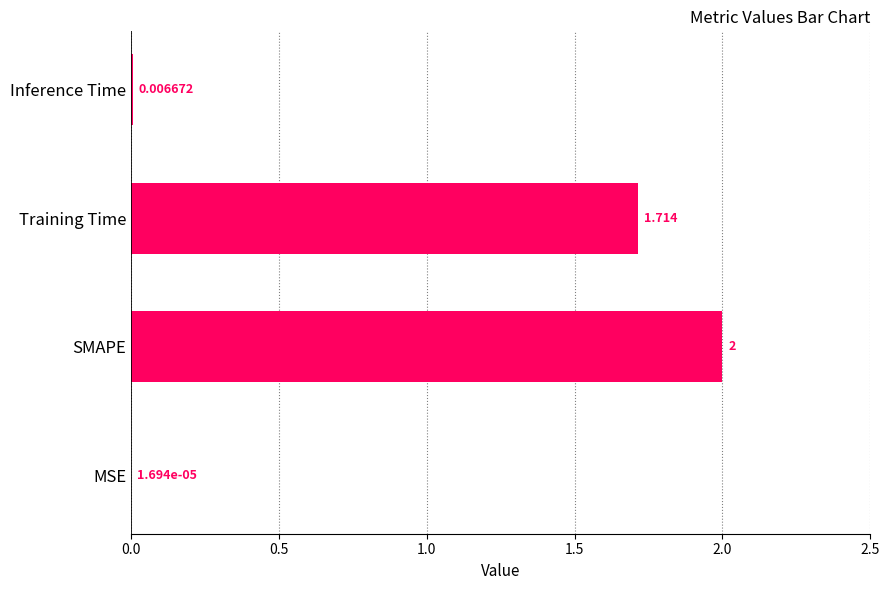

Which has a higher value, Inference Time or MSE?

Inference Time